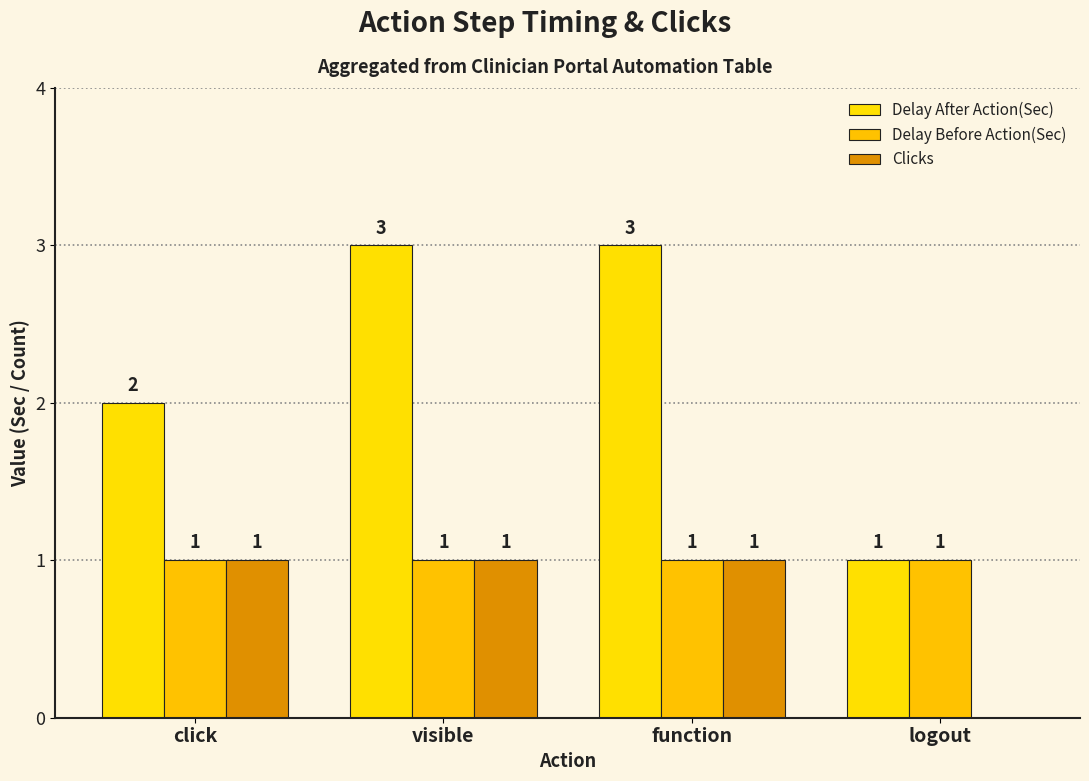

At visible, list the series in order from smallest to largest.

Delay Before Action(Sec), Clicks, Delay After Action(Sec)